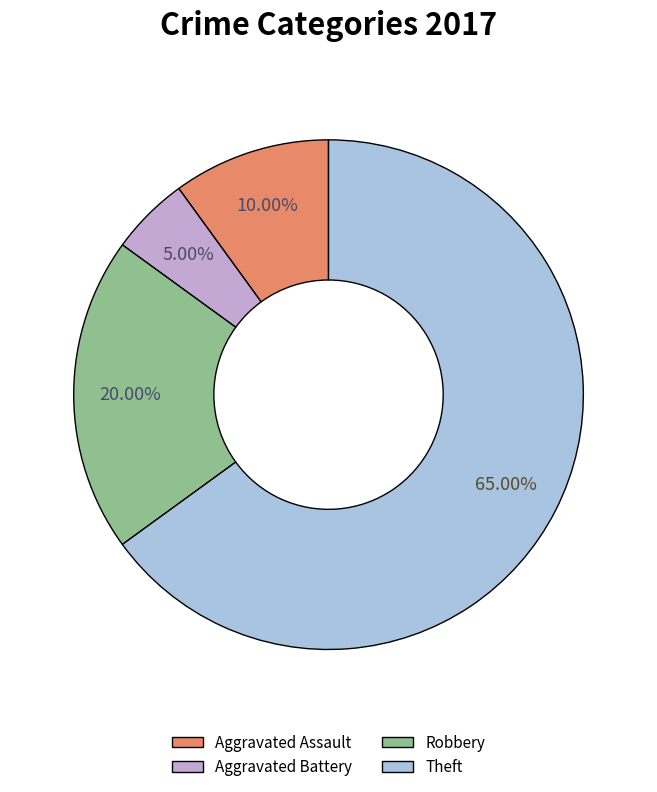

To the nearest percent, what is the difference between the Aggravated Battery and Aggravated Assault slice percentages?

5%